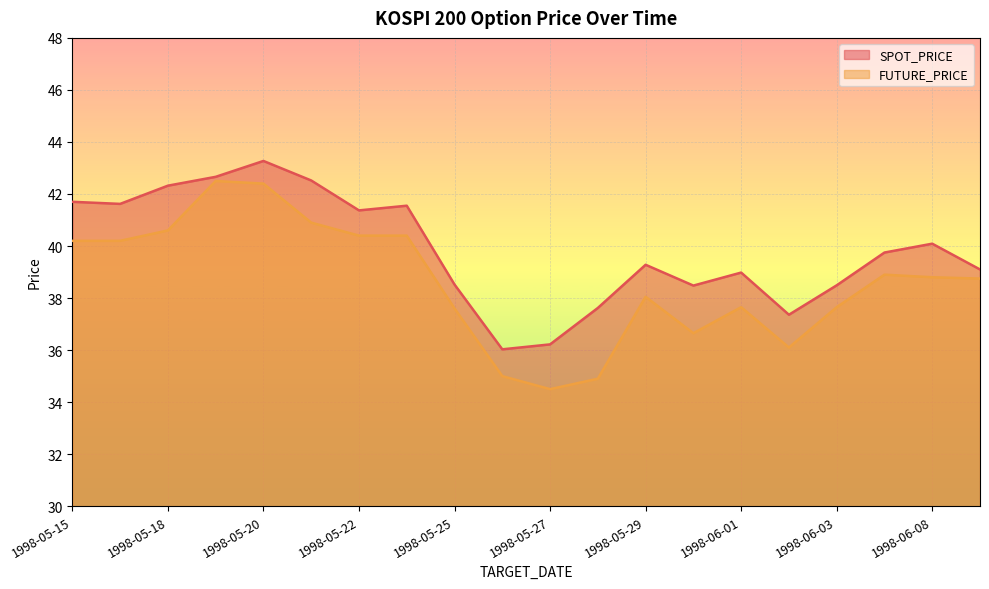

Which series has the largest range (max minus min)?

FUTURE_PRICE